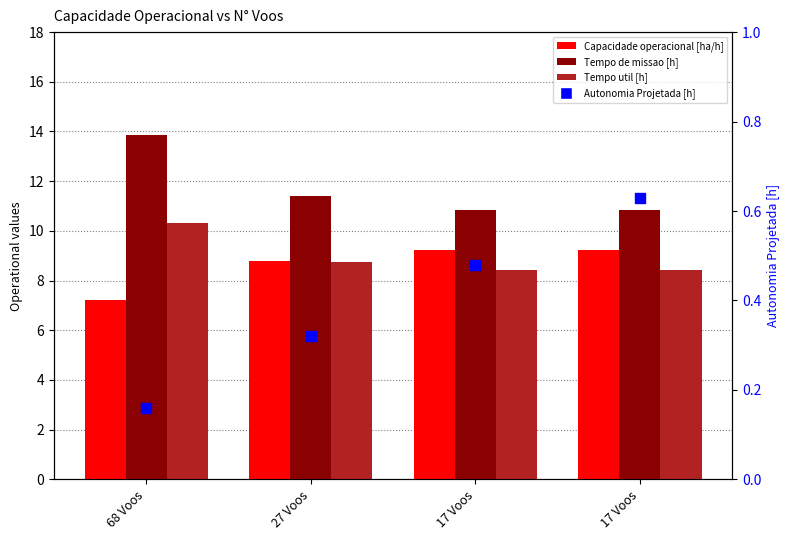

Which series has the largest Y range (max minus min)?

Tempo de missao [h]